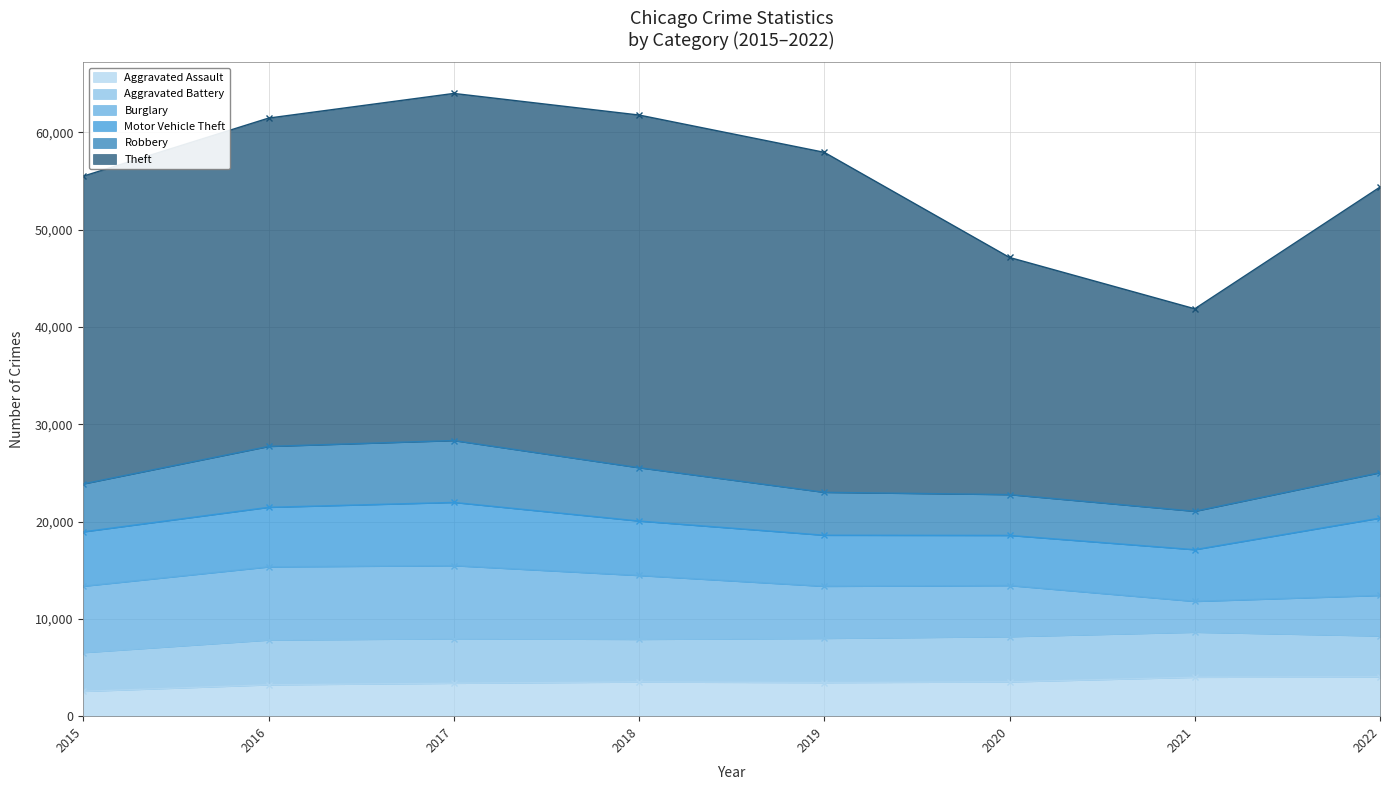

How many categories are shown in the chart?

8